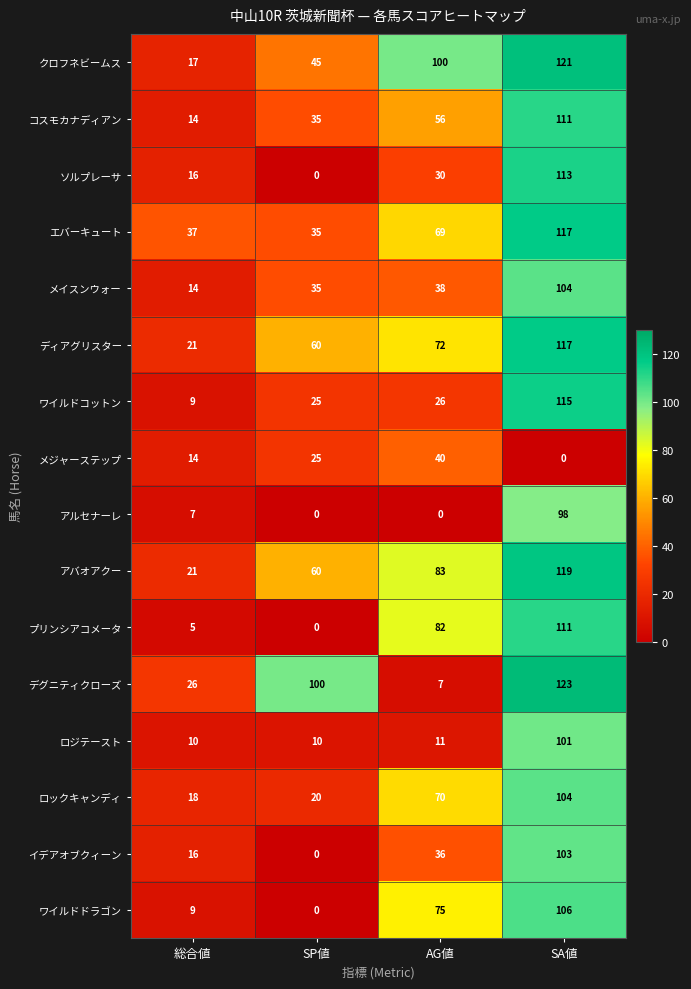

At how many categories does at least one series exceed 114?

1